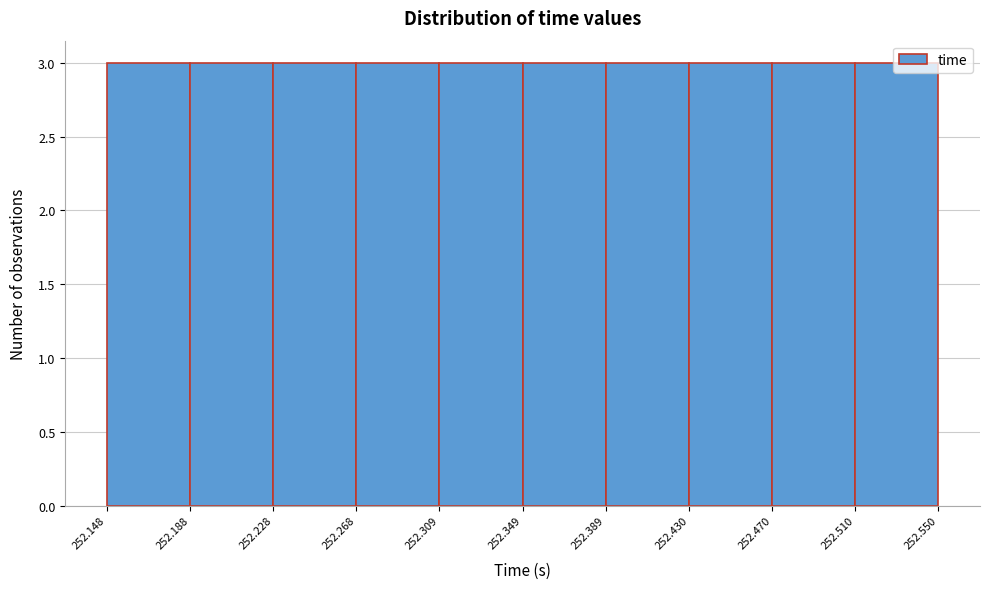

What is the height of the bar covering 252.228 to 252.268 on the x-axis? The values are not printed on the chart, so give them approximately, as read against the axis.

3